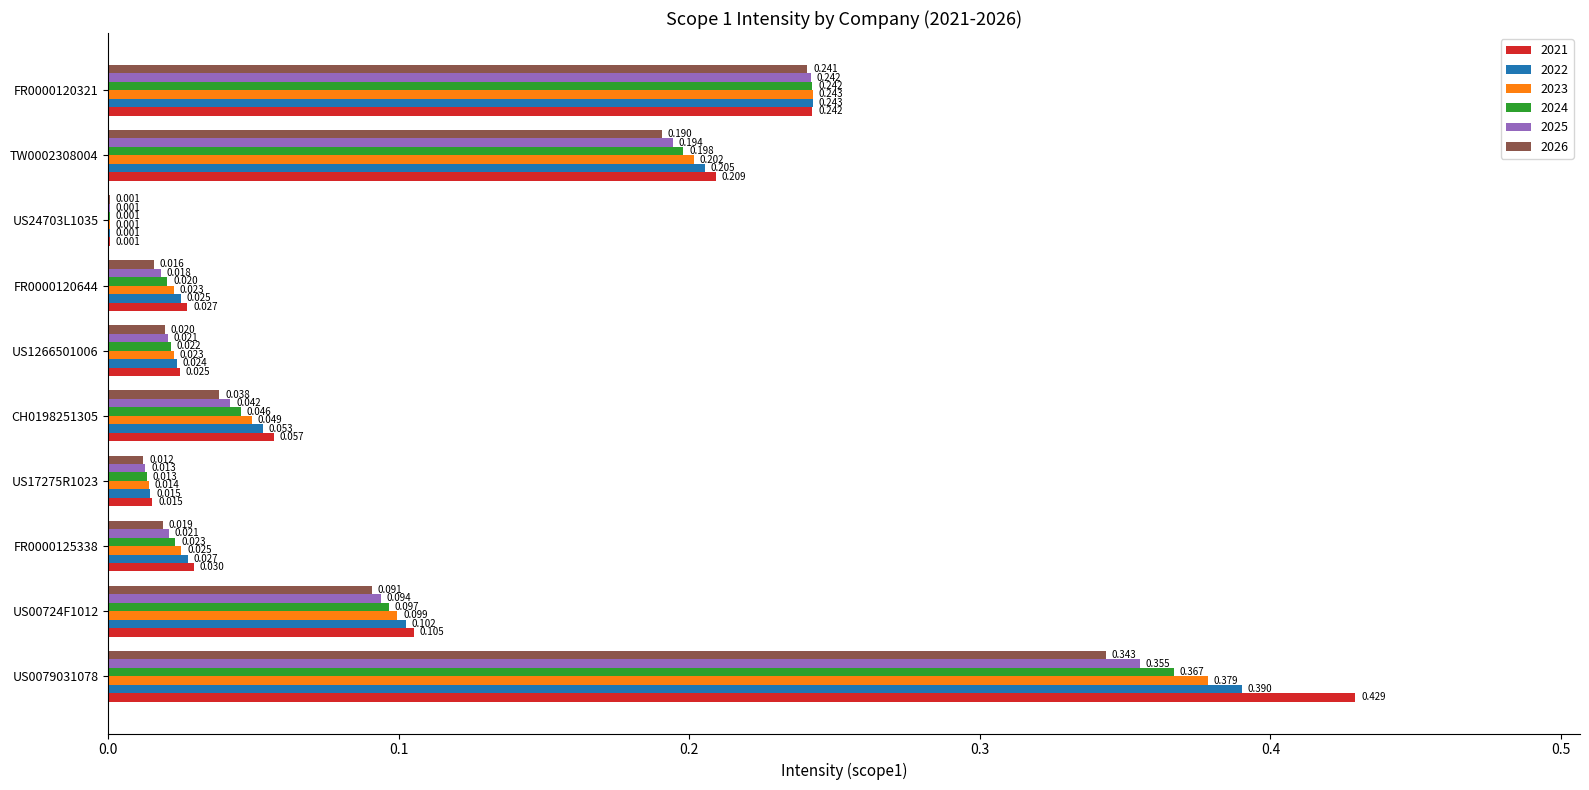

Is the value of 2026 at US1266501006 greater than the value of 2024 at CH0198251305?

No